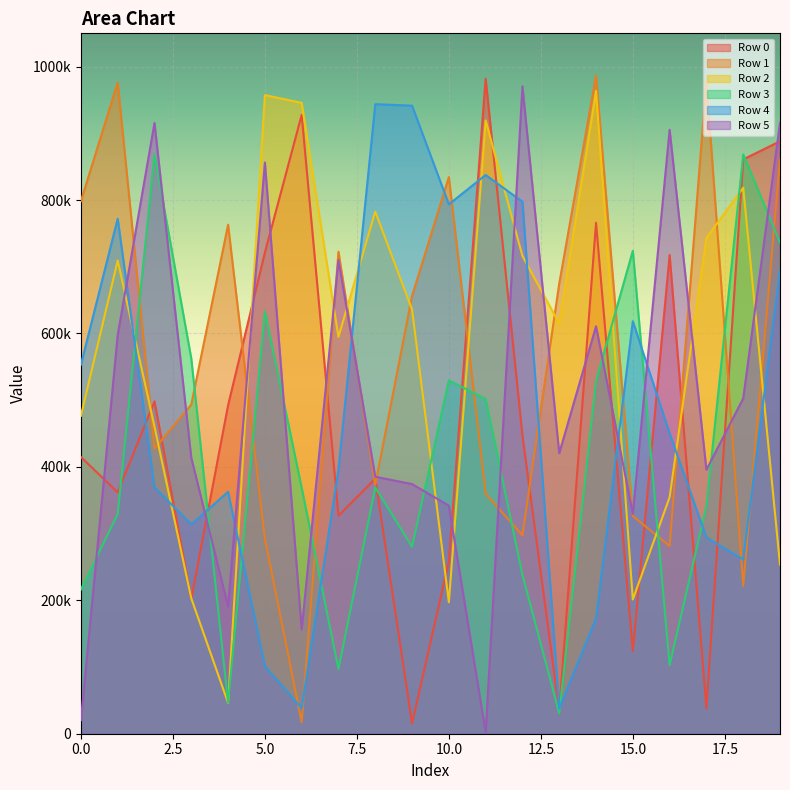

What is the highest value of the Row 2 series?

963643